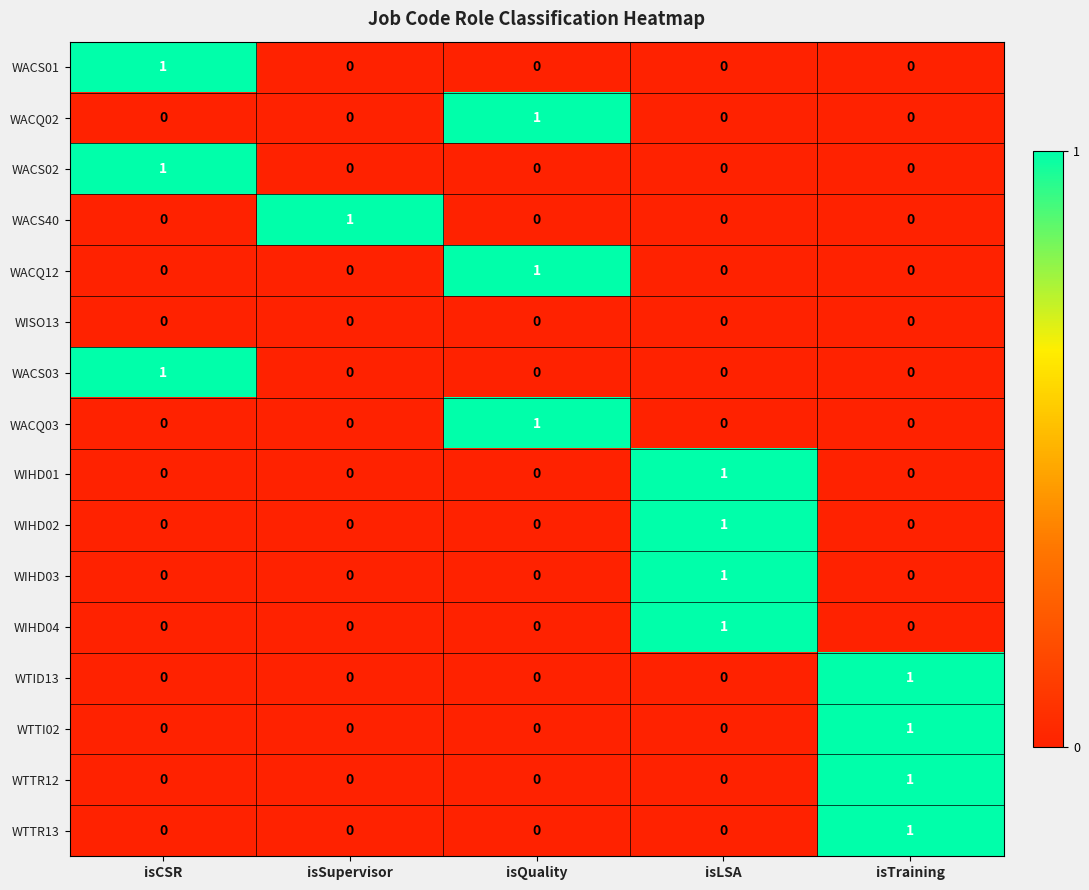

Is it true that WACQ03 equals 1 at isLSA?

False